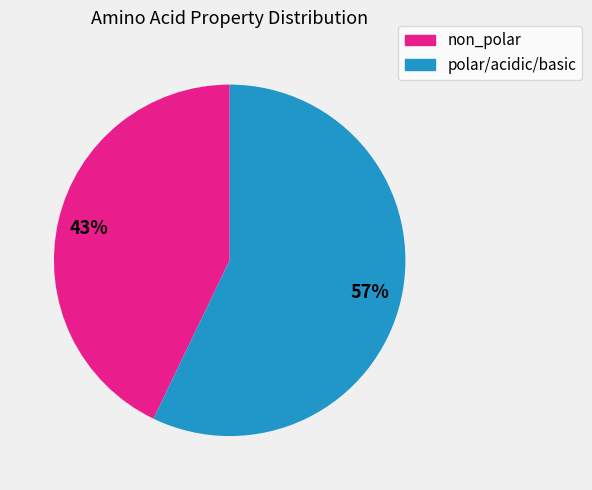

To the nearest percent, what is the difference between the largest and smallest slice percentages?

14%